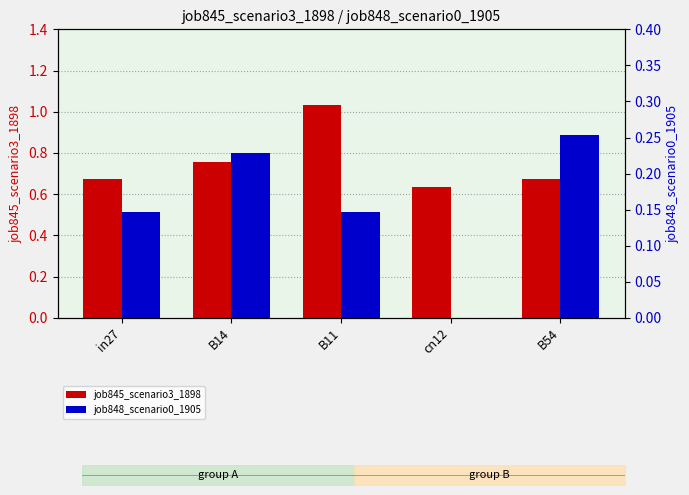

What is the sum of the job848_scenario0_1905 values at B54 and in27?

0.4